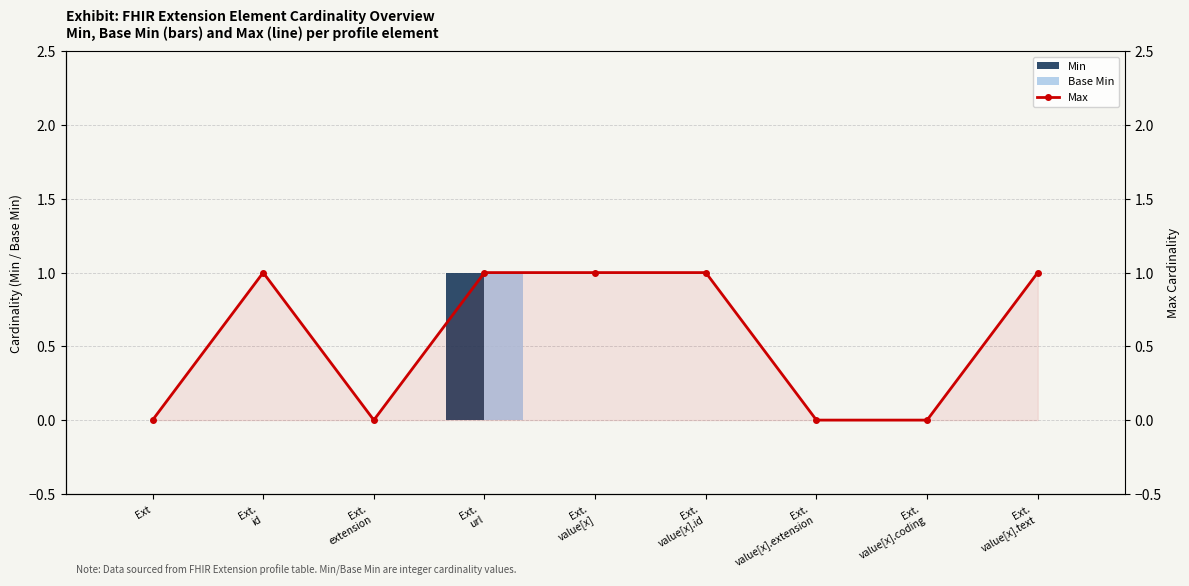

At Ext.
id, list the series in order from largest to smallest.

Max, Min, Base Min